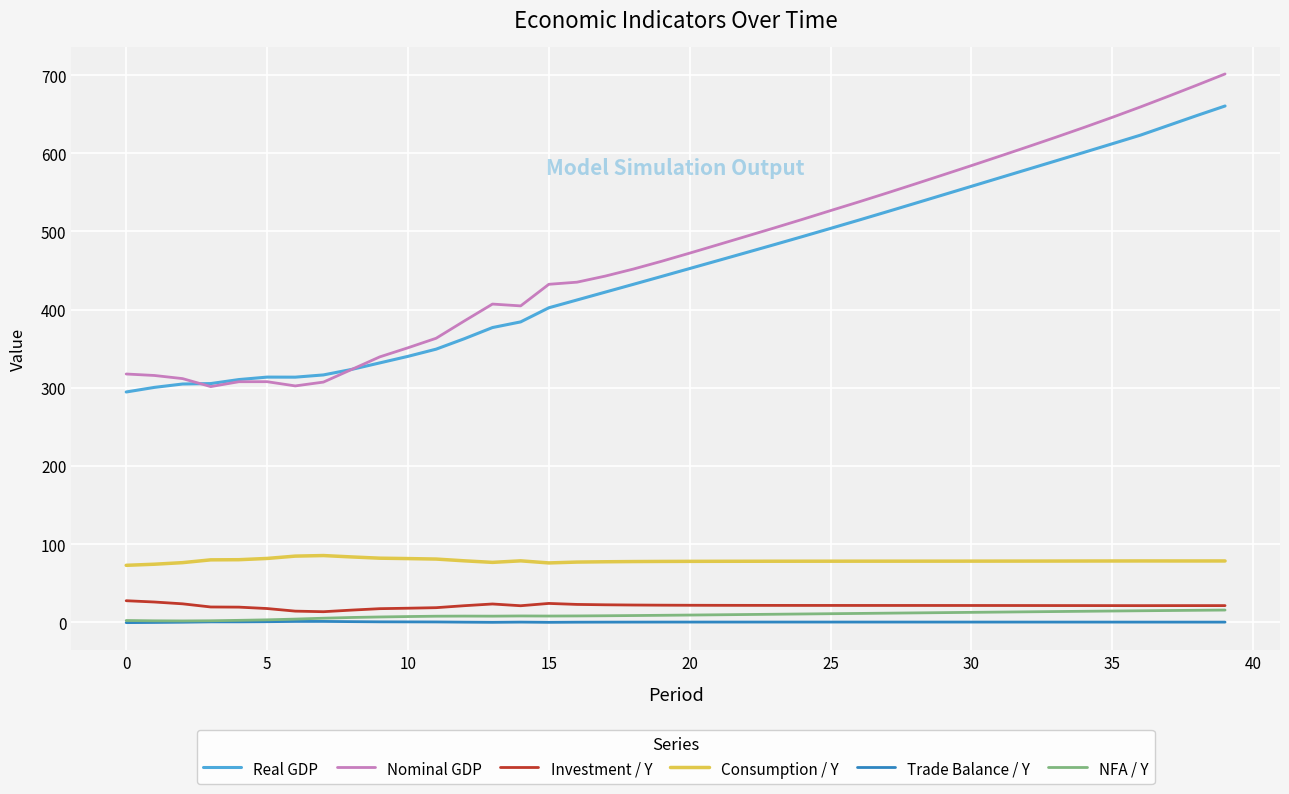

What is the maximum value shown in the chart?

701.5